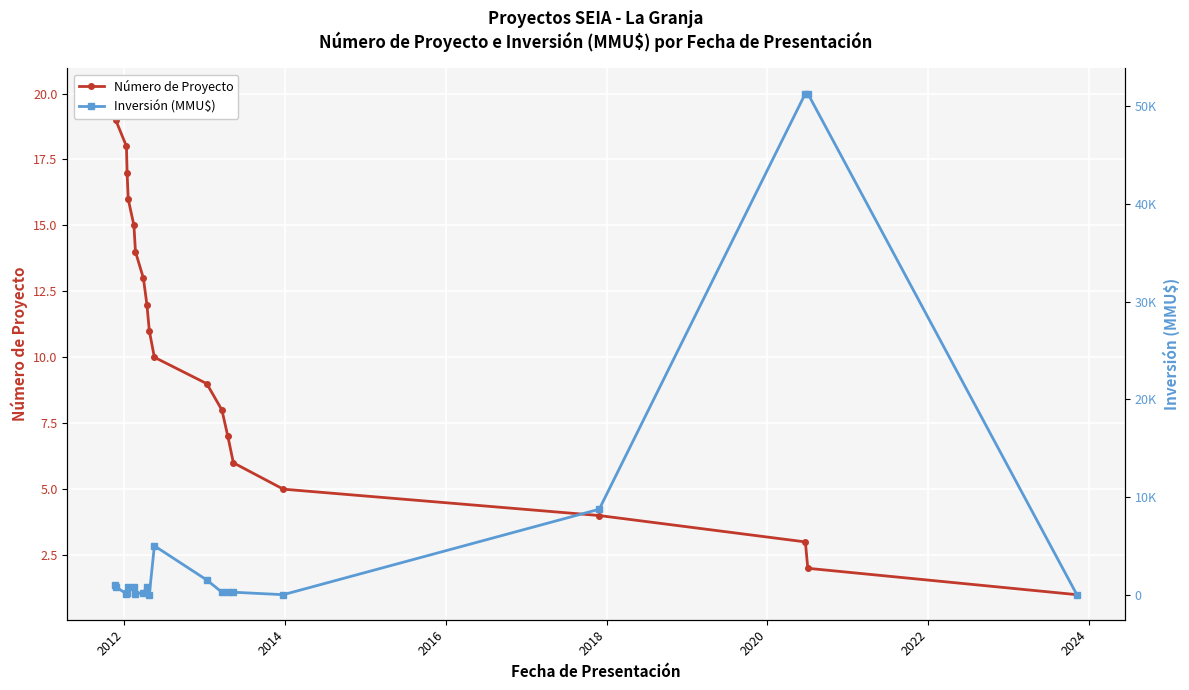

Is it true that Número de Proyecto equals 8.1 at 15?

False